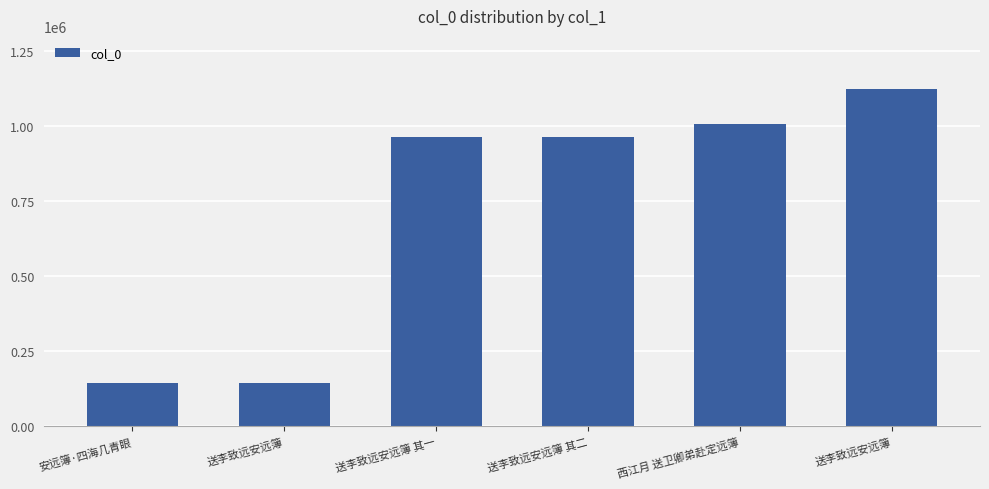

Reading left to right, transcribe all the data shown in this chart.

144549	144548	963683	963682	1006776	1122638